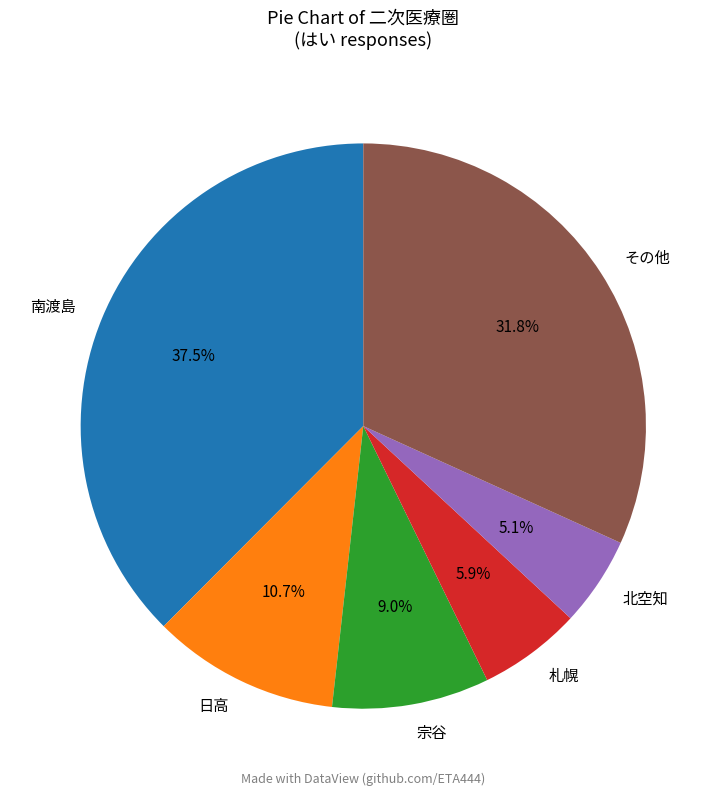

Rank the categories by value from highest to lowest.

南渡島, その他, 日高, 宗谷, 札幌, 北空知